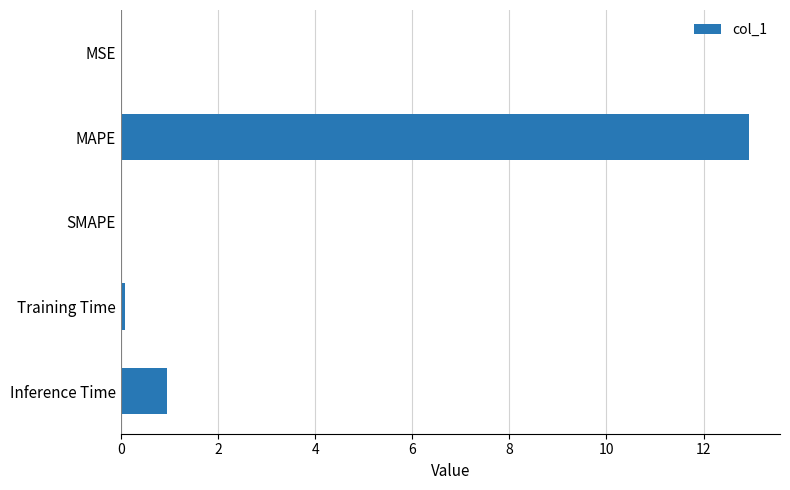

What is the sum of all values?

14.0